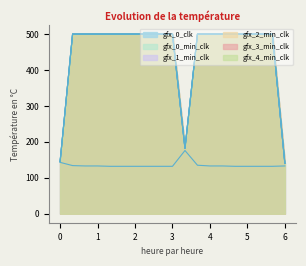

In gfx_4_min_clk, how many points are lower than both neighbors (excluding endpoints)?

1